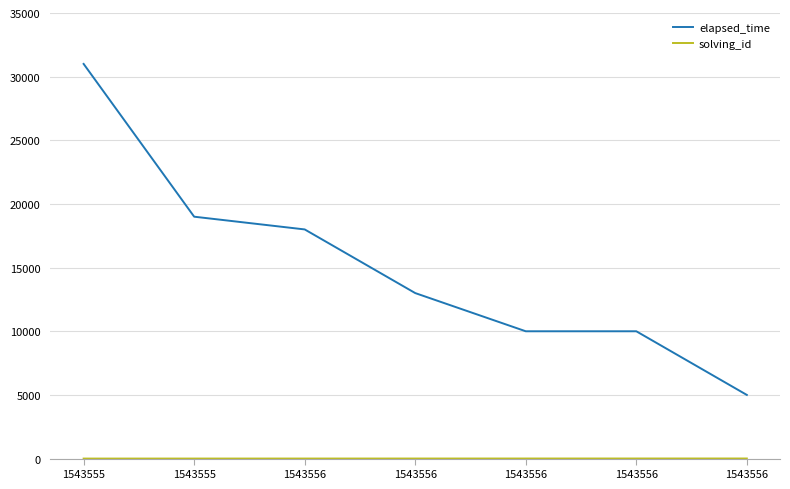

What is the spread (max minus min) of values at 1543556?

17997